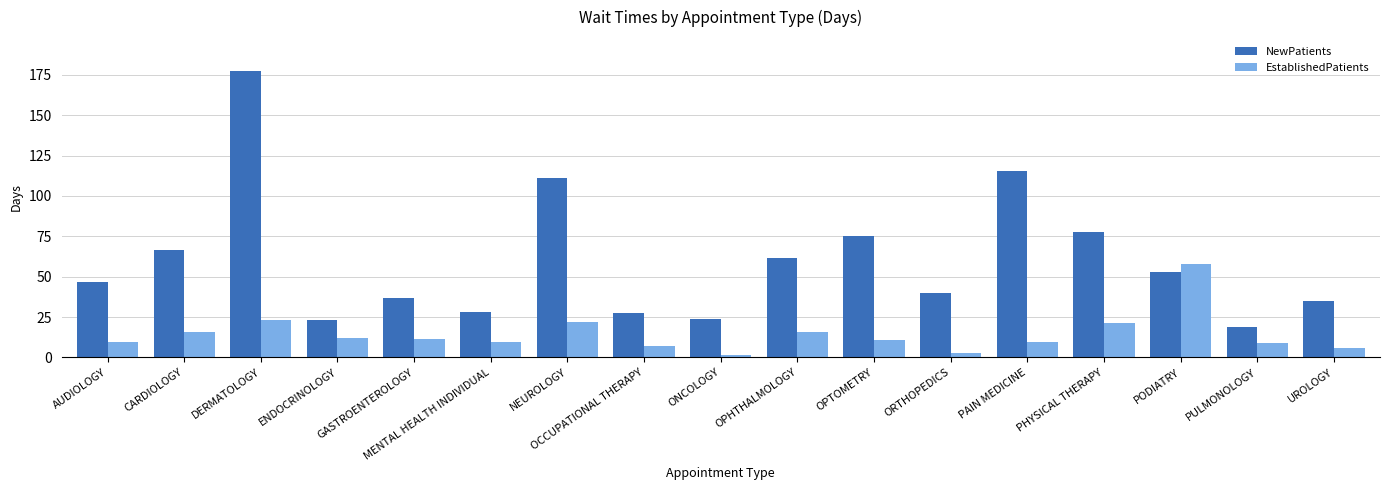

What is the difference between the maximum and second lowest values in the EstablishedPatients series?

54.9